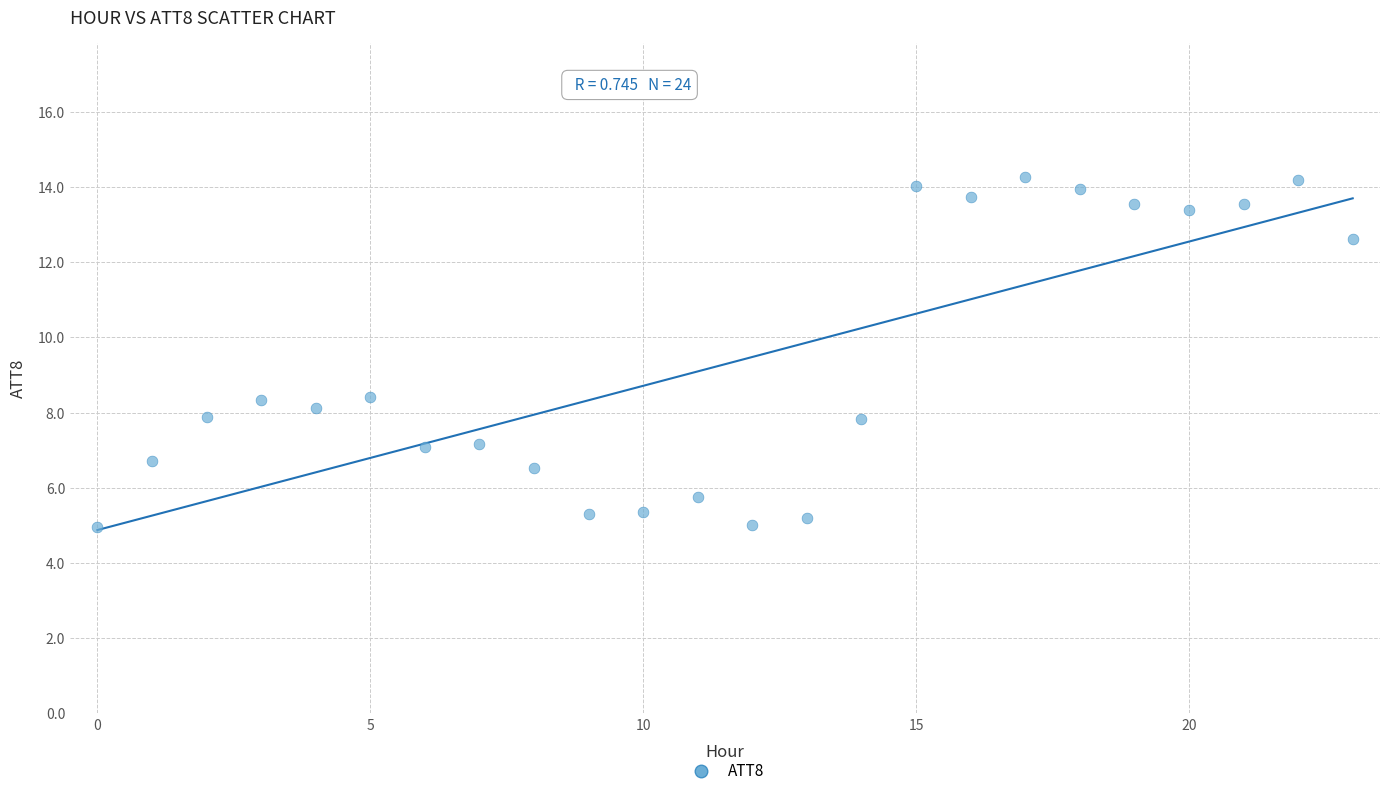

What is the range of Y values (max minus min)?

9.3